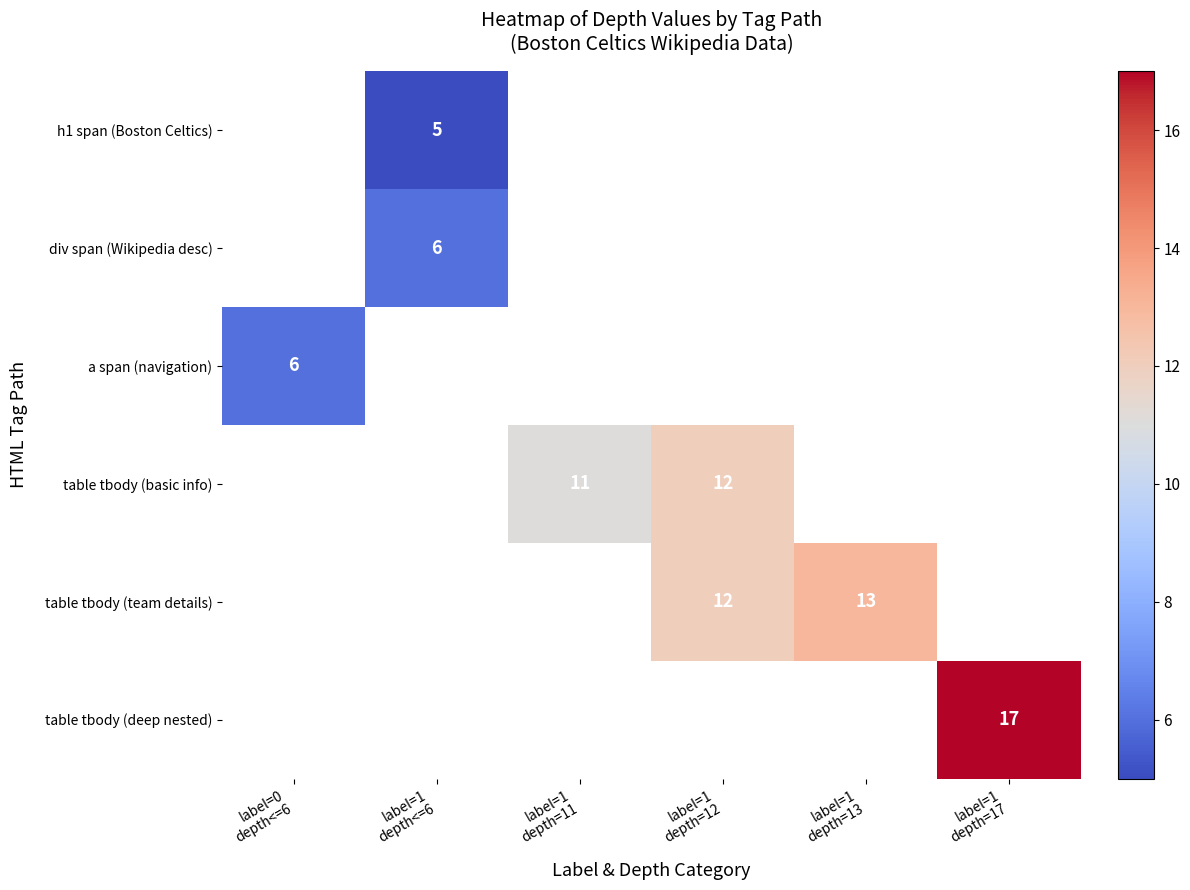

List the series in order of their overall mean, lowest first.

h1 span (Boston Celtics), div span (Wikipedia desc), a span (navigation), table tbody (basic info), table tbody (team details), table tbody (deep nested)